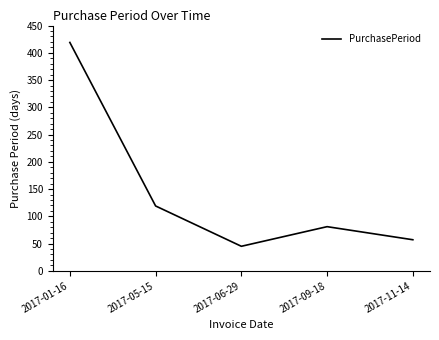

How many categories are shown in the chart?

5